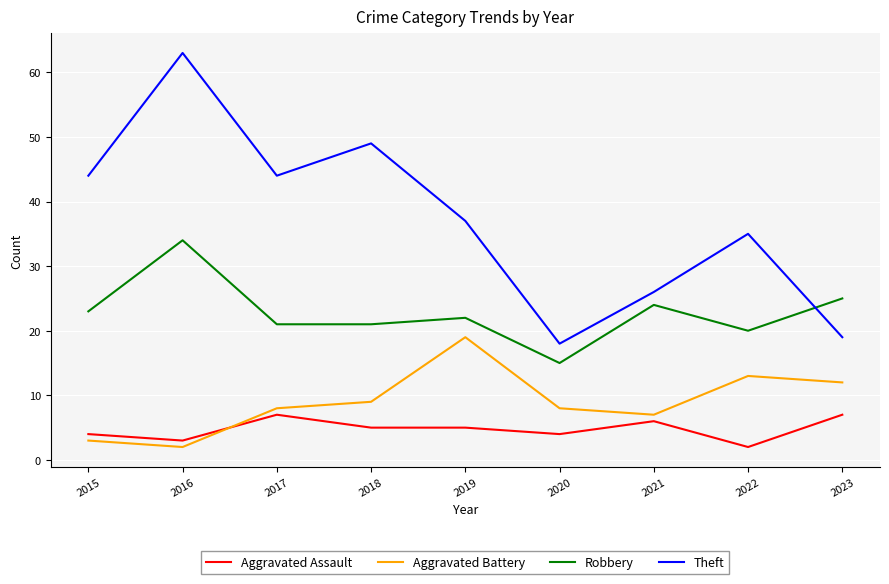

Reading left to right, transcribe all the data shown in this chart.

Aggravated Assault: 2015=4	2016=3	2017=7	2018=5	2019=5	2020=4	2021=6	2022=2	2023=7
Aggravated Battery: 2015=3	2016=2	2017=8	2018=9	2019=19	2020=8	2021=7	2022=13	2023=12
Robbery: 2015=23	2016=34	2017=21	2018=21	2019=22	2020=15	2021=24	2022=20	2023=25
Theft: 2015=44	2016=63	2017=44	2018=49	2019=37	2020=18	2021=26	2022=35	2023=19